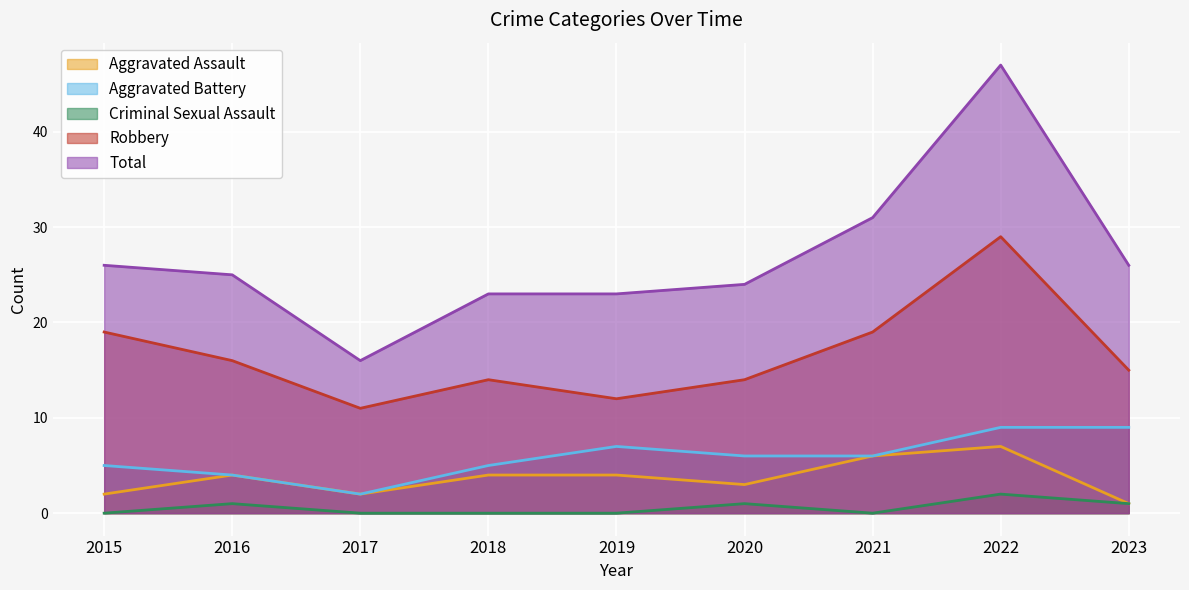

Does the chart display data point markers on the line(s)?

No